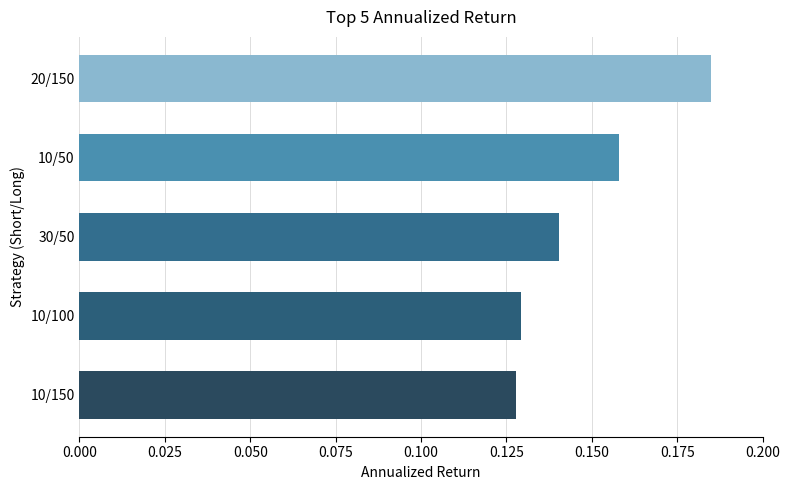

Between 30/50 and 10/150, which is larger?

30/50